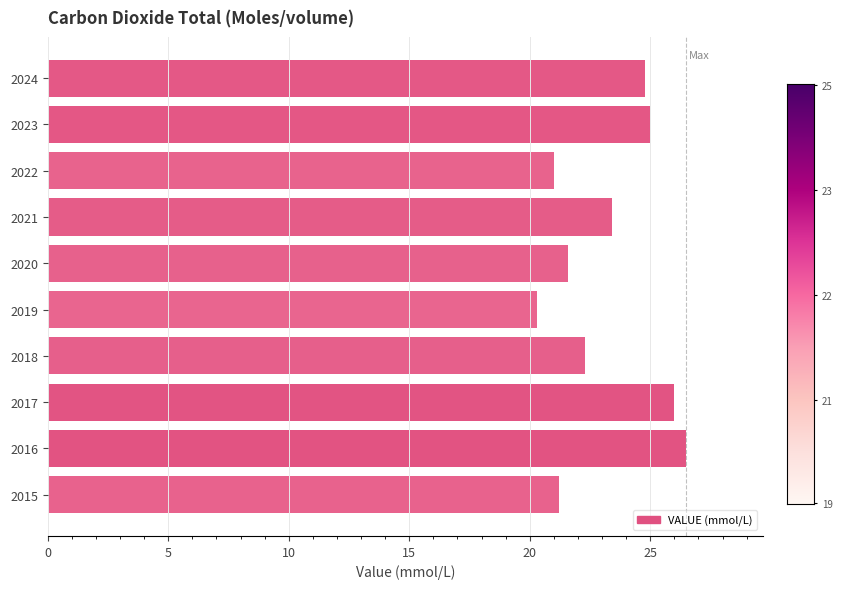

Reading bottom to top, extract all data points from this chart.

21.2	26.5	26.0	22.3	20.3	21.6	23.4	21.0	25.0	24.8